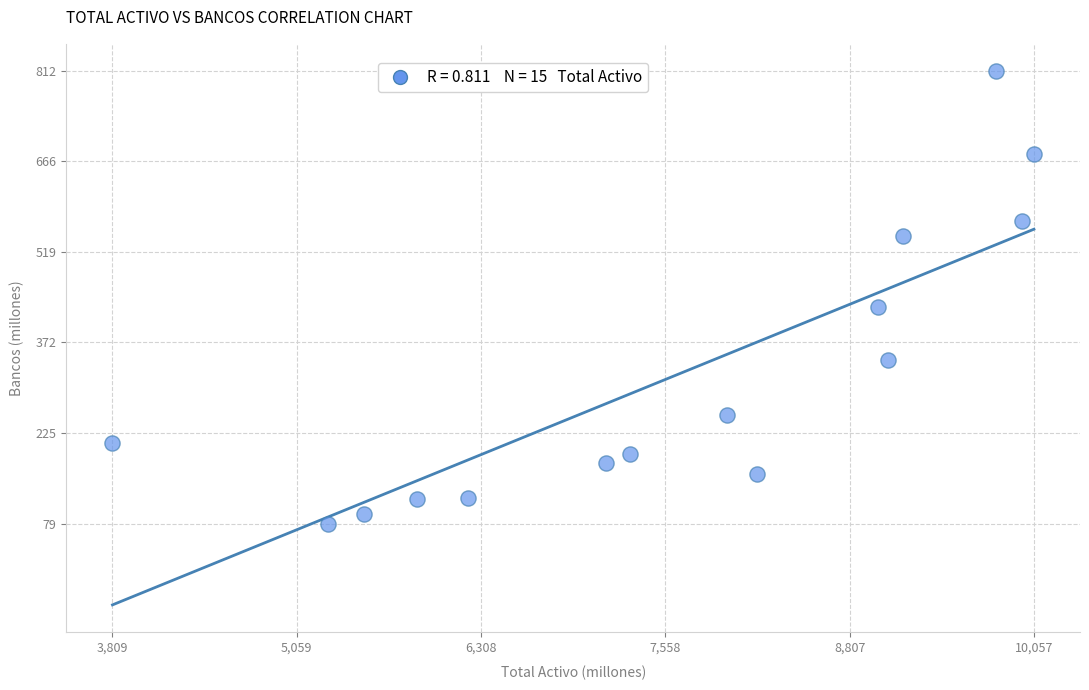

What Y value in the scatter plot is closest to 445?

429.0